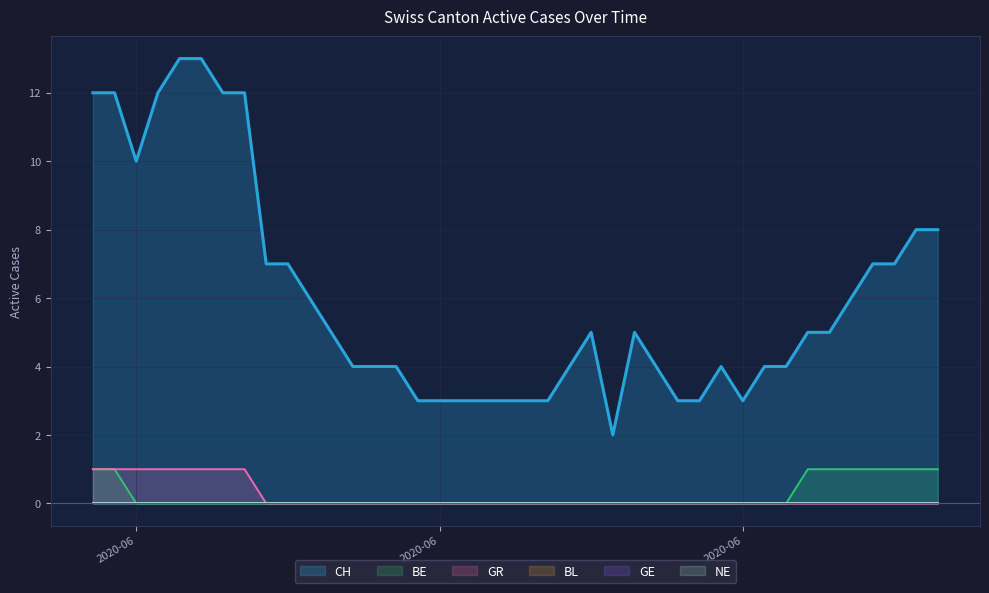

Does the chart display data point markers on the line(s)?

No